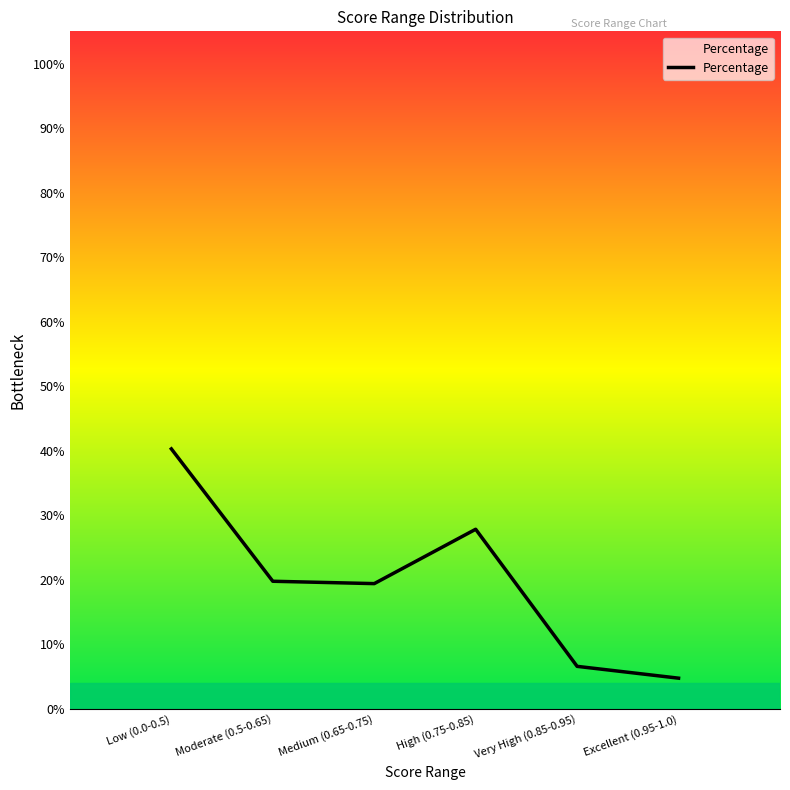

What is the sum of the values at Moderate (0.5-0.65) and High (0.75-0.85)?

47.6